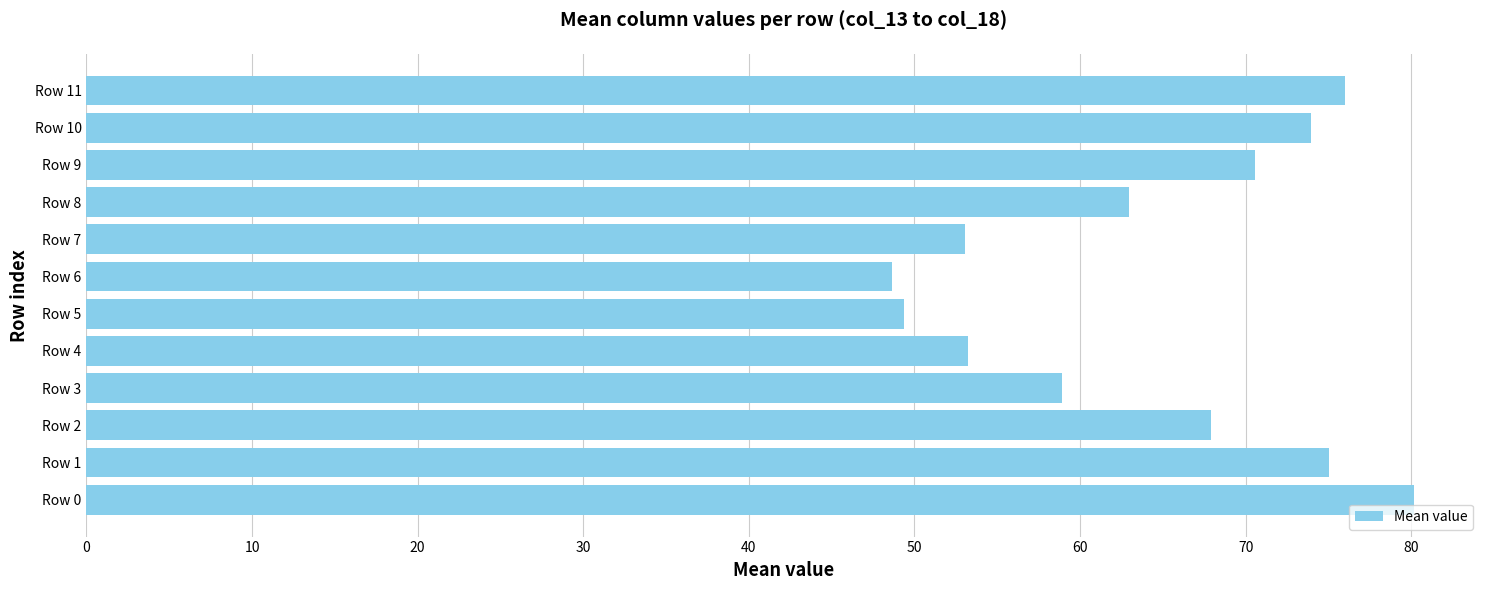

Does the chart contain stacked bars?

No